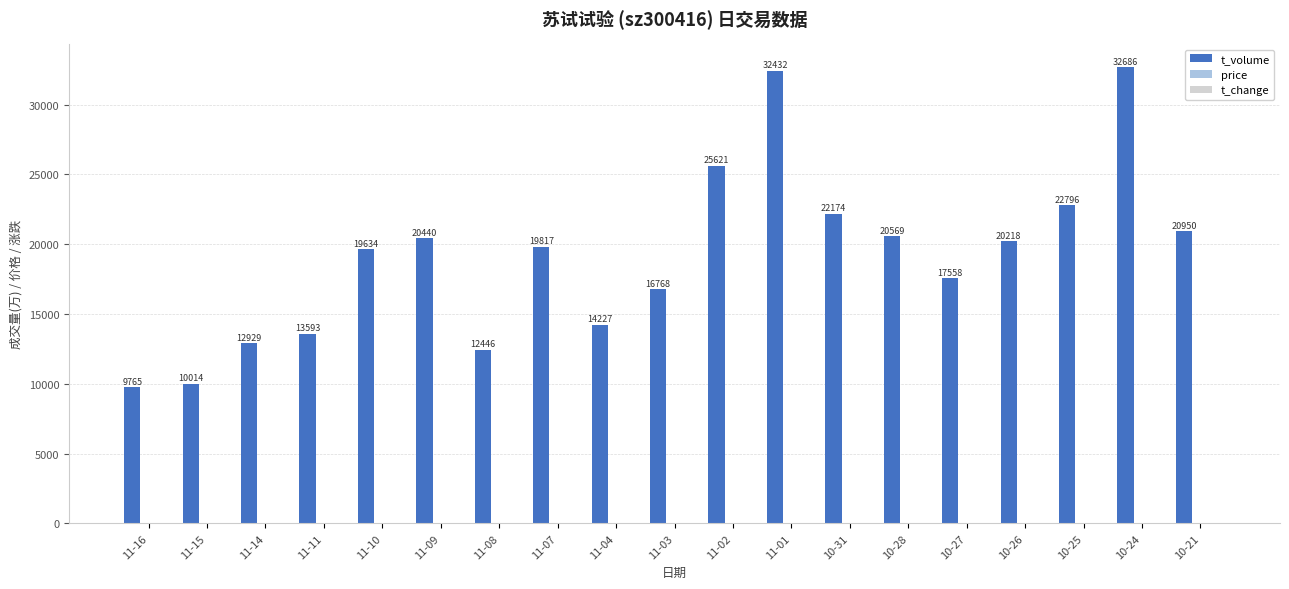

What is the maximum value shown in the chart?

32686.0